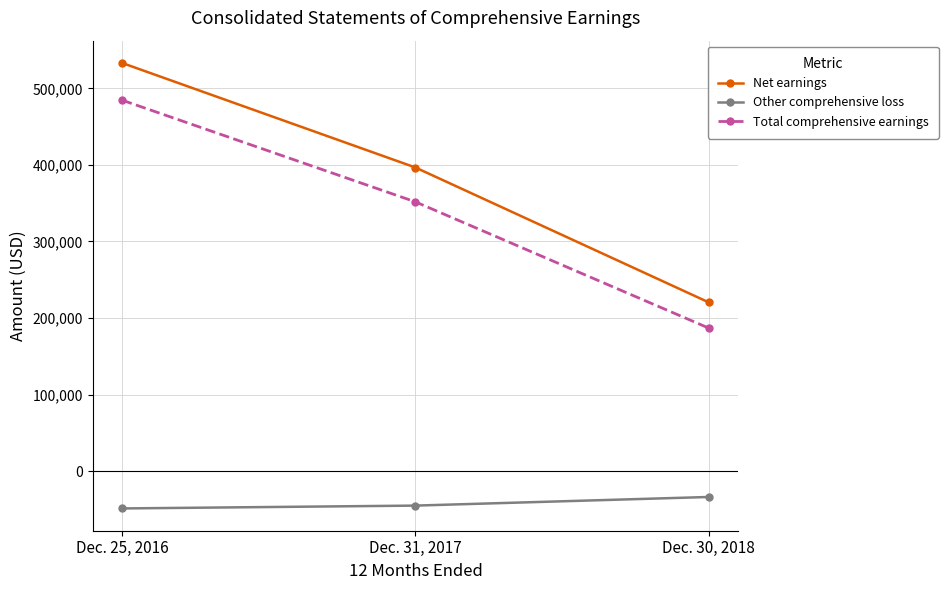

The Other comprehensive loss series shows -67665 at Dec. 31, 2017. True or false?

False